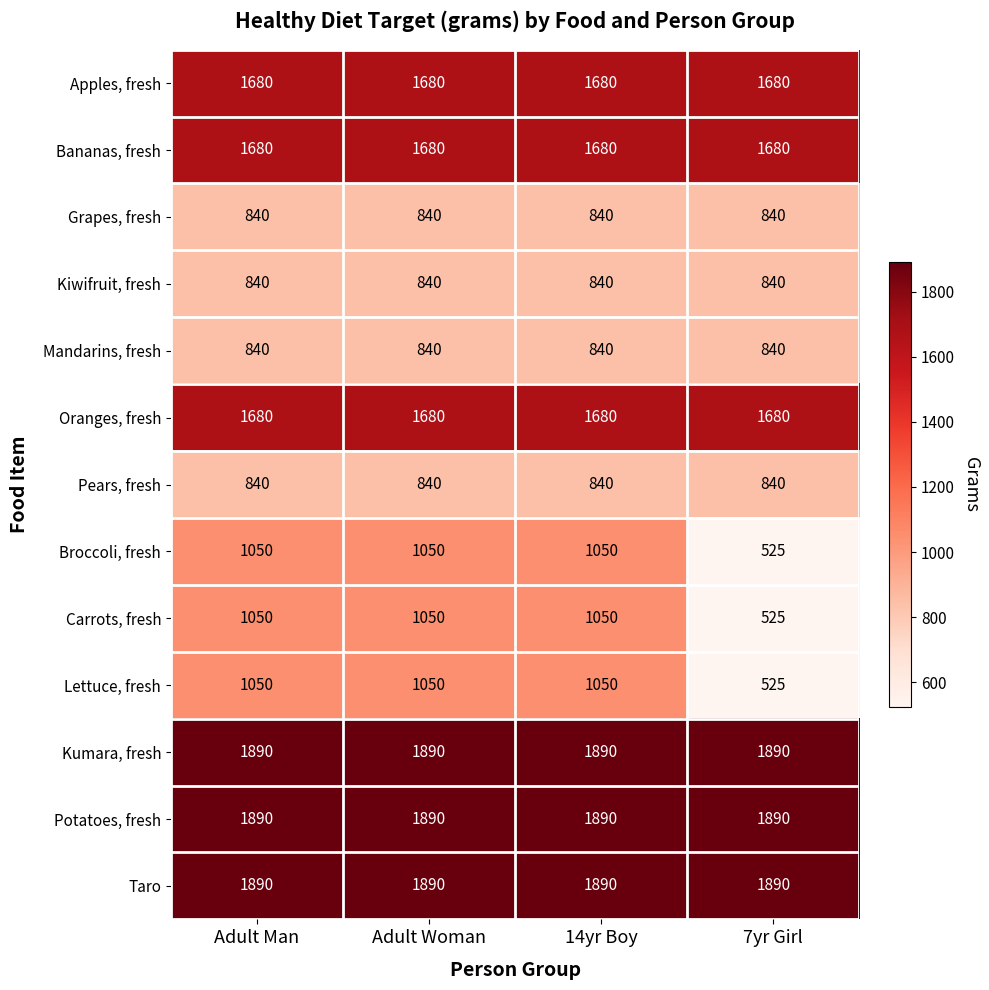

The Taro series shows 407 at Adult Woman. True or false?

False